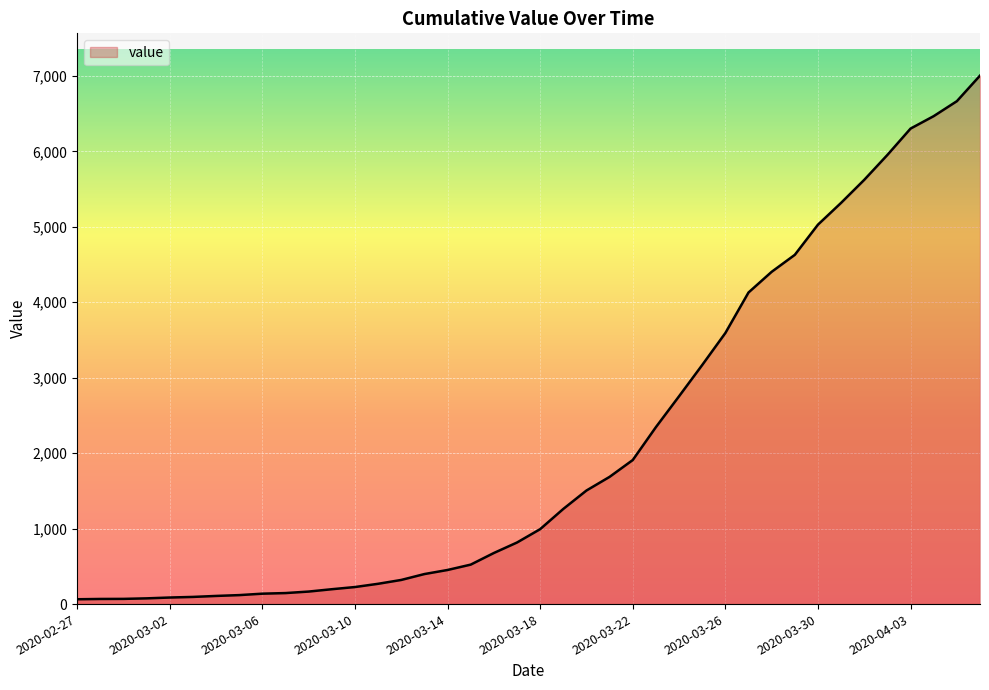

What is the difference between the maximum and minimum values?

6939